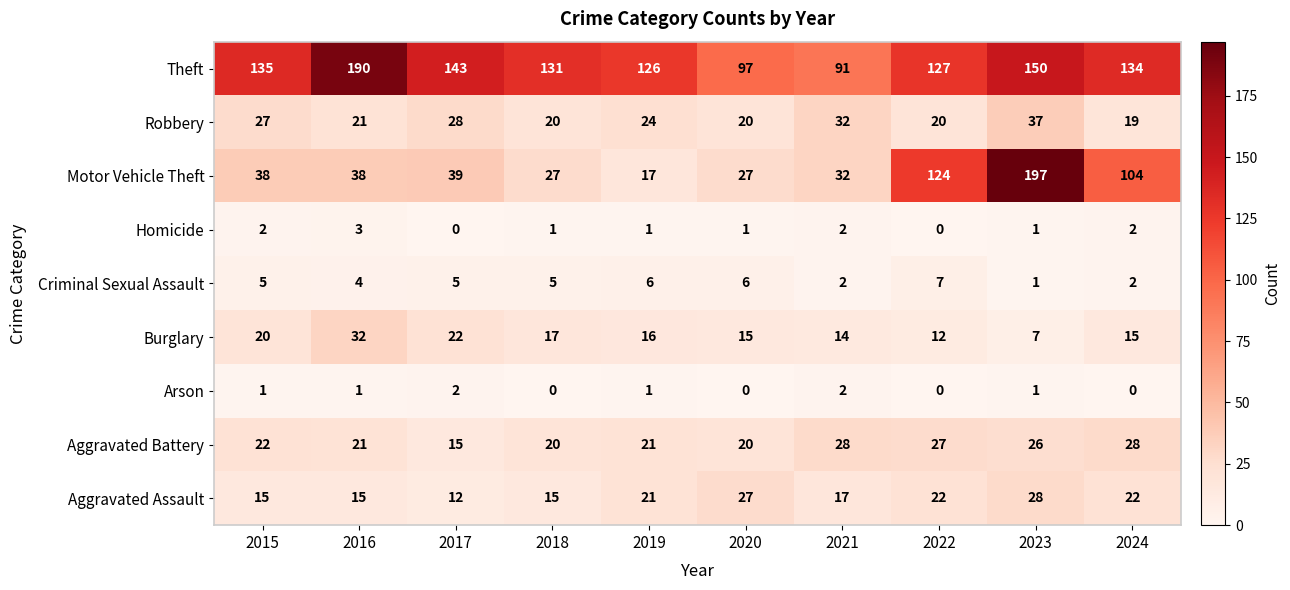

Which series has the largest total across all categories?

Theft